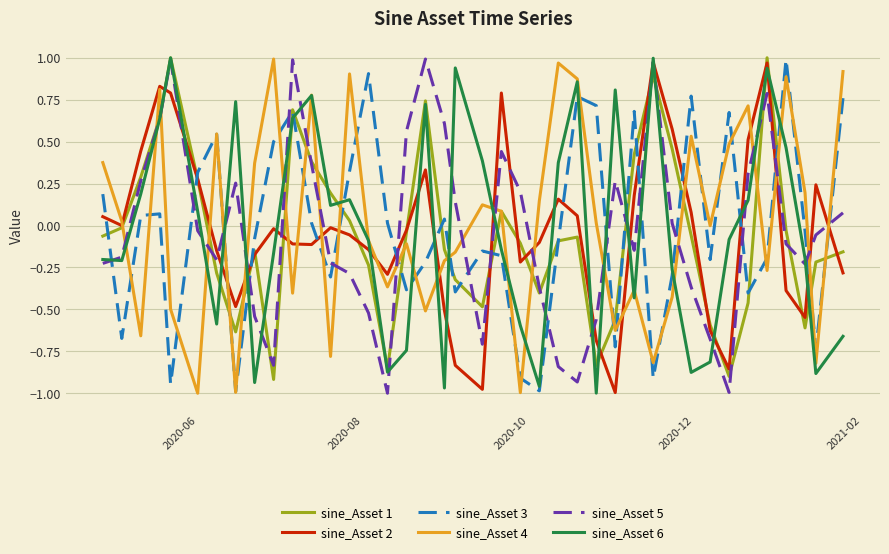

At which category is the sum across all series the highest?

2020-12